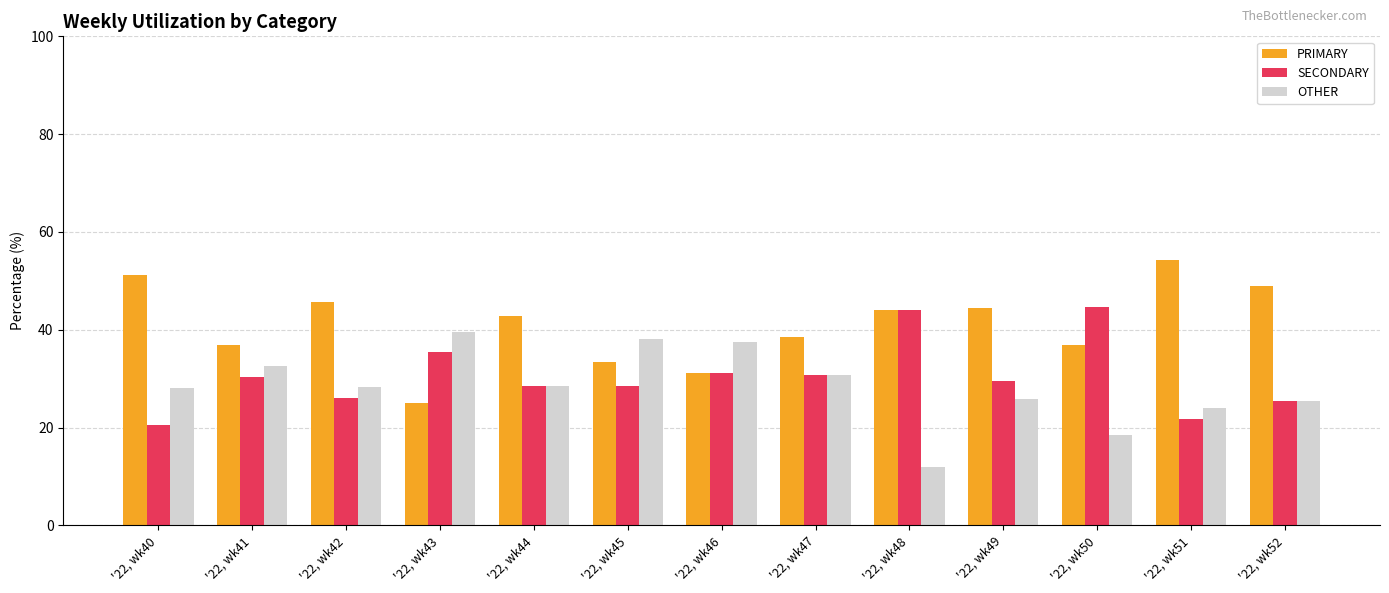

What is the difference between the maximum and minimum values in the SECONDARY series?

24.2